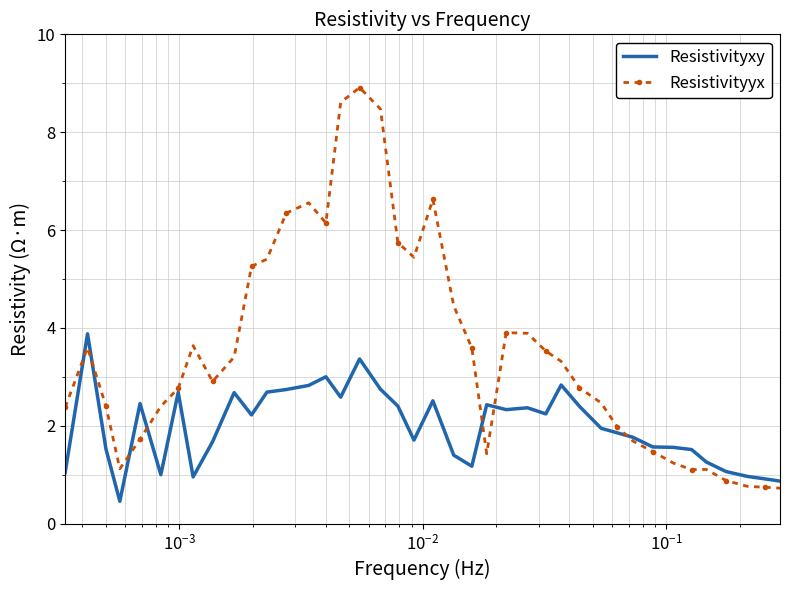

What is the maximum value for Resistivityxy?

3.9